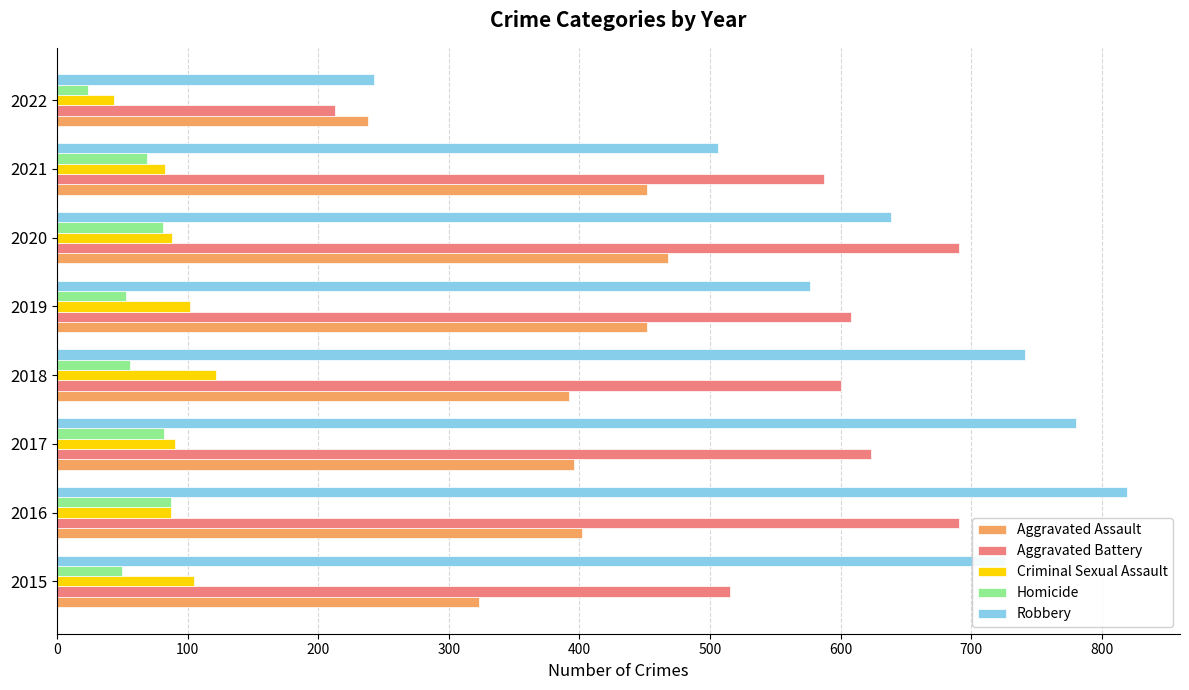

The value of Aggravated Assault at 2015 is 323. True or false?

True